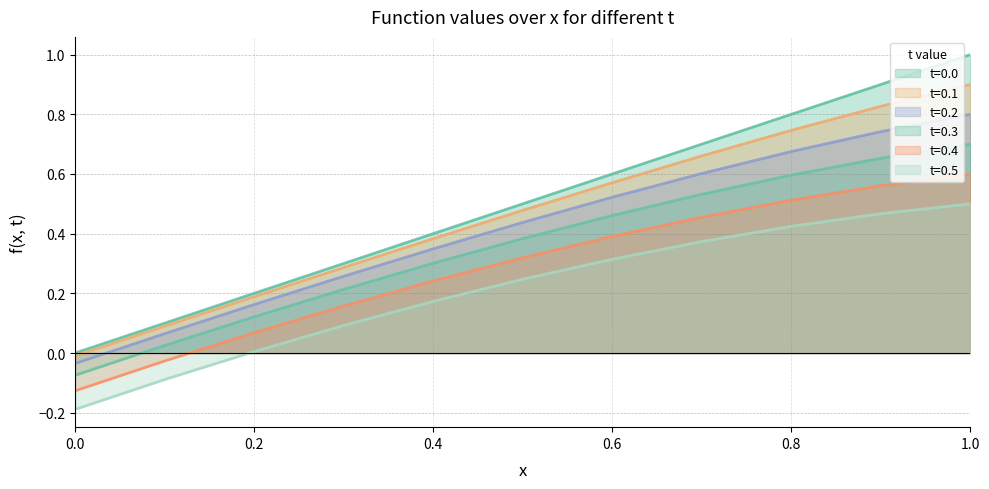

How many values in the t=0.4 series are below 0?

2